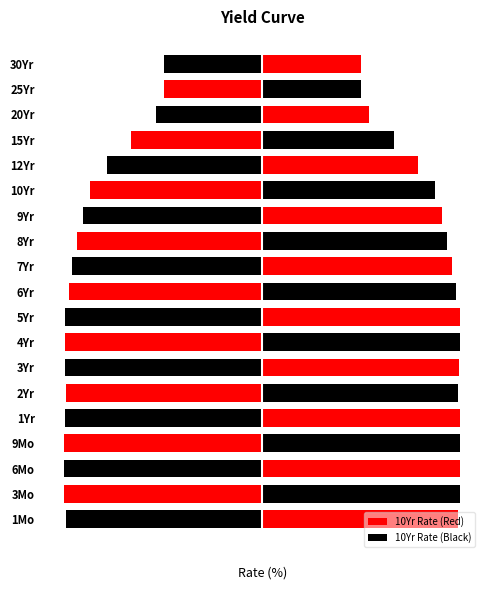

Rank the categories by value from highest to lowest.

3Mo, 6Mo, 9Mo, 1Yr, 4Yr, 5Yr, 3Yr, 1Mo, 2Yr, 6Yr, 7Yr, 8Yr, 9Yr, 10Yr, 12Yr, 15Yr, 20Yr, 25Yr, 30Yr